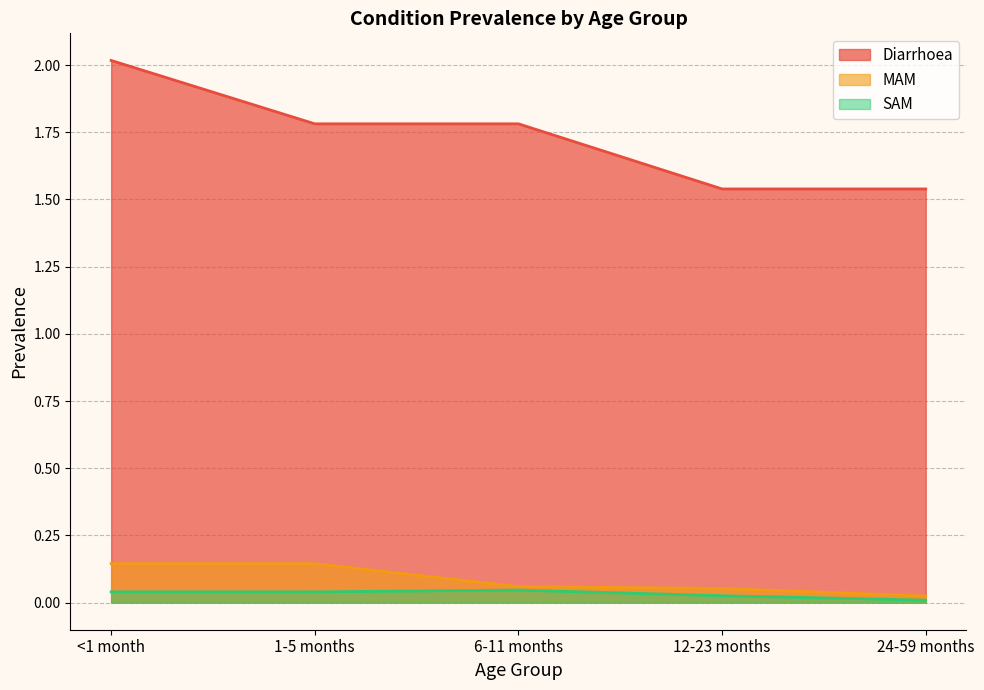

What is the label of the 4th point from the left?

12-23 months